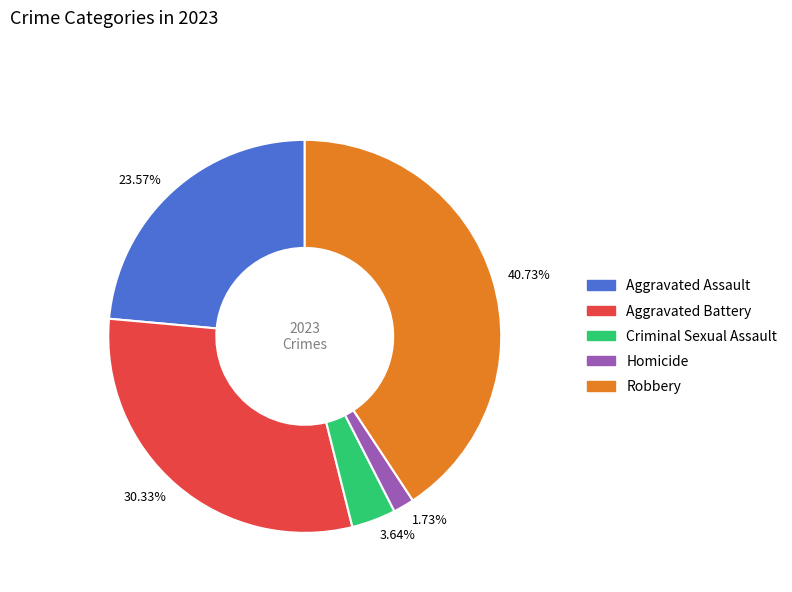

What is the largest slice in the pie chart?

40.73%